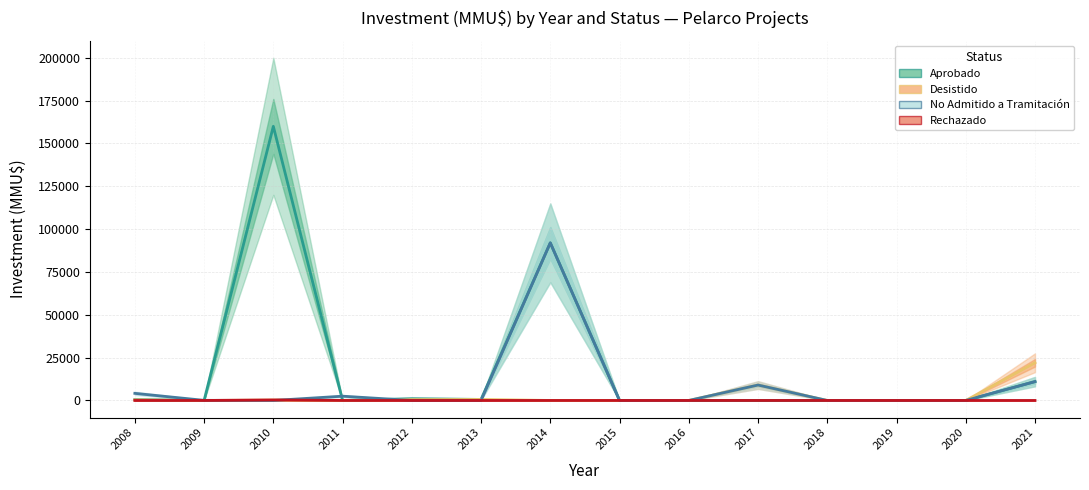

Where is Aprobado nearest to the value 80000?

2014